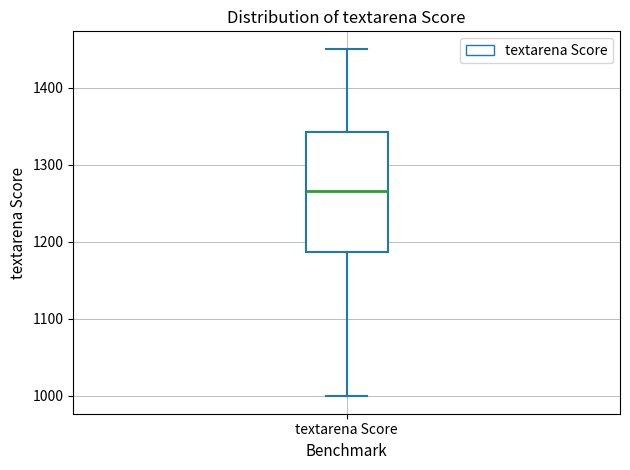

Where is the lower edge of the box for textarena Score on the y-axis? The values are not printed on the chart, so give them approximately, as read against the axis.

1190